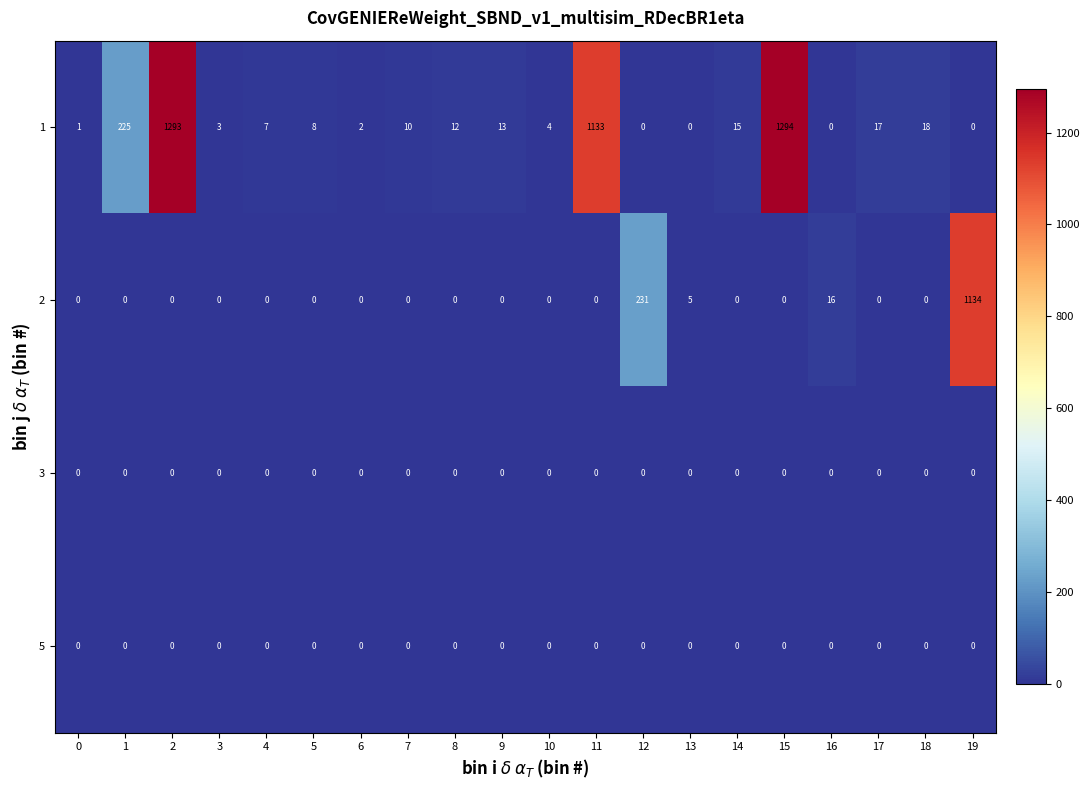

Is the value of 3 at 13 greater than the value of 1 at 17?

No